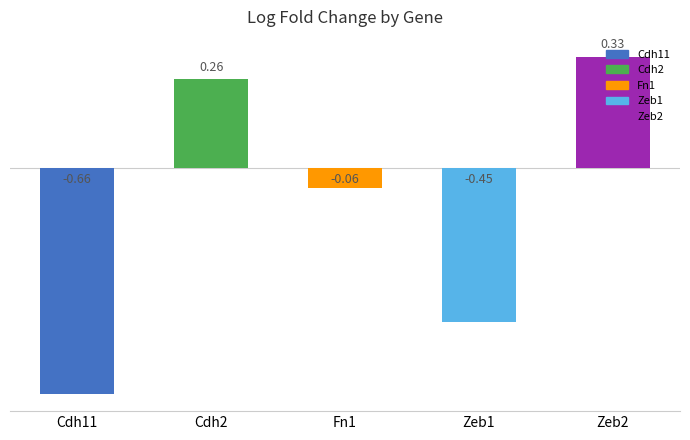

What is the sum of all values?

-0.6